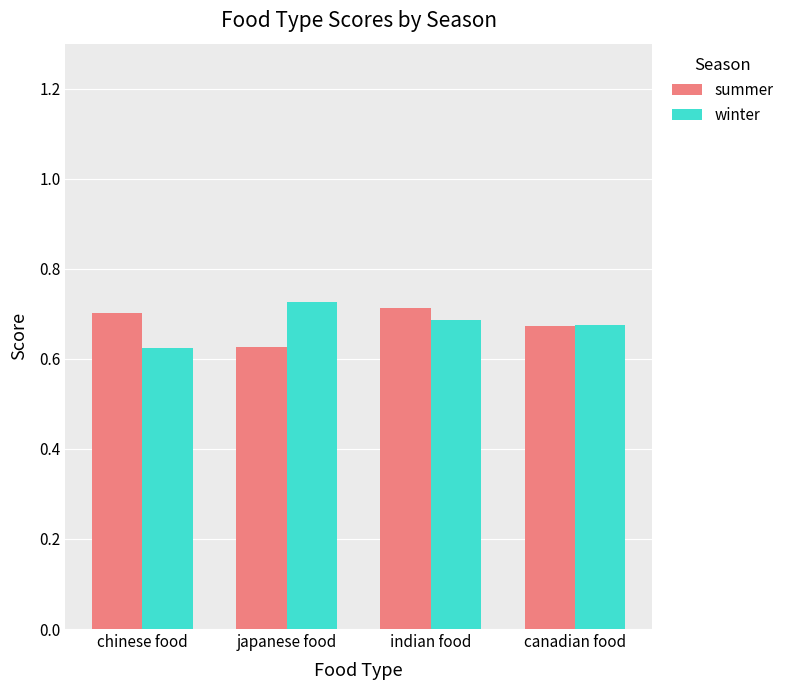

What is the sum of the summer values at indian food and chinese food?

1.4